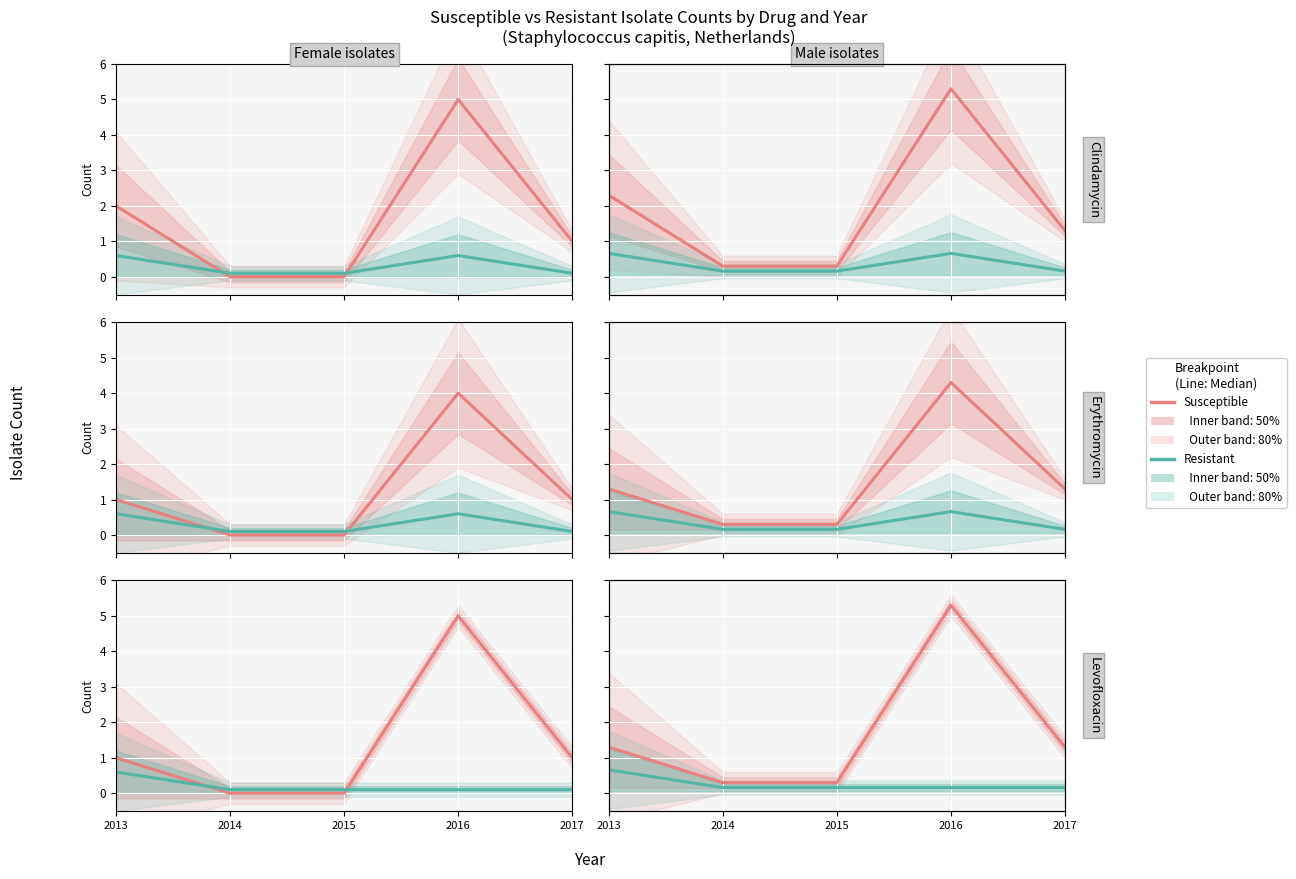

At how many categories does at least one series exceed 3?

1